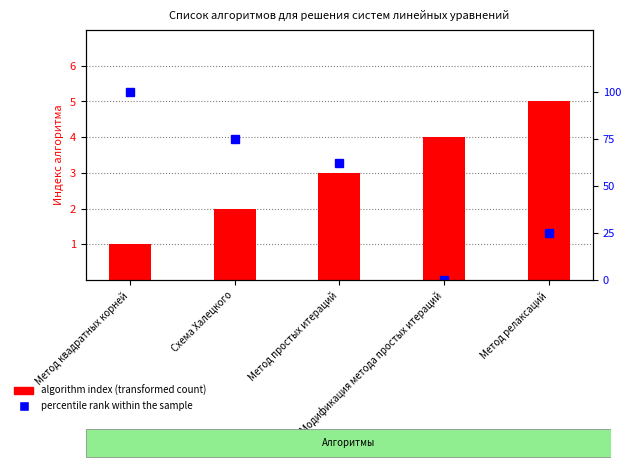

At which label does percentile rank within the sample reach its minimum?

Модификация метода простых итераций